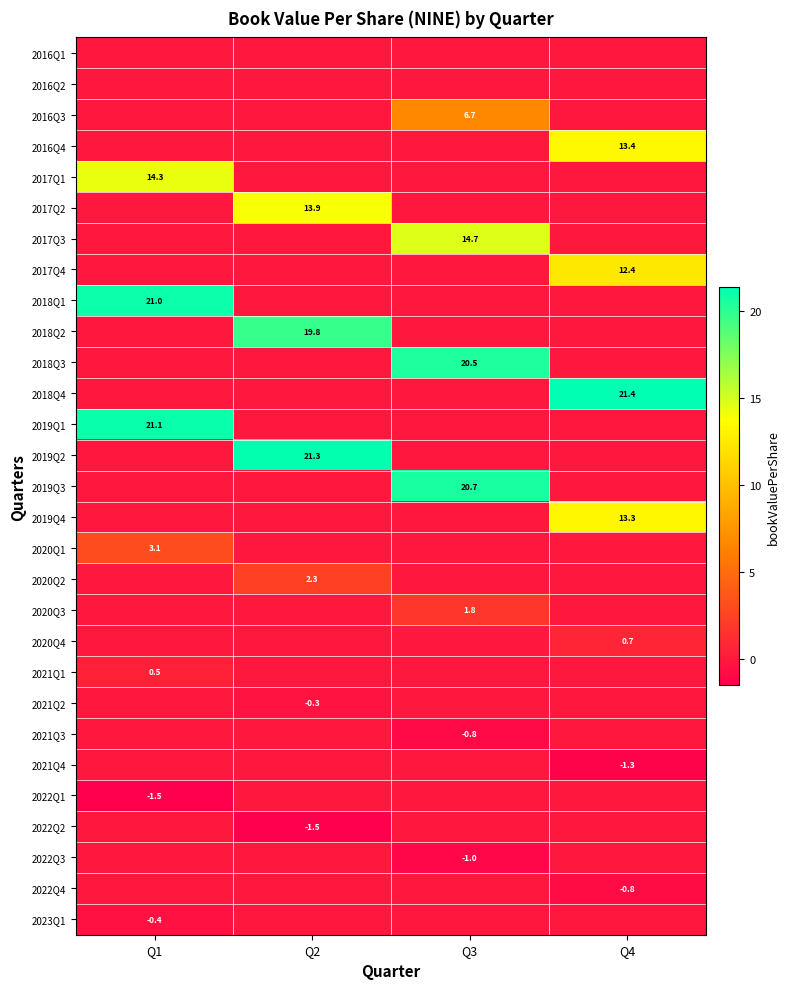

What is the difference between the 2020Q2 values at Q1 and Q2?

2.3